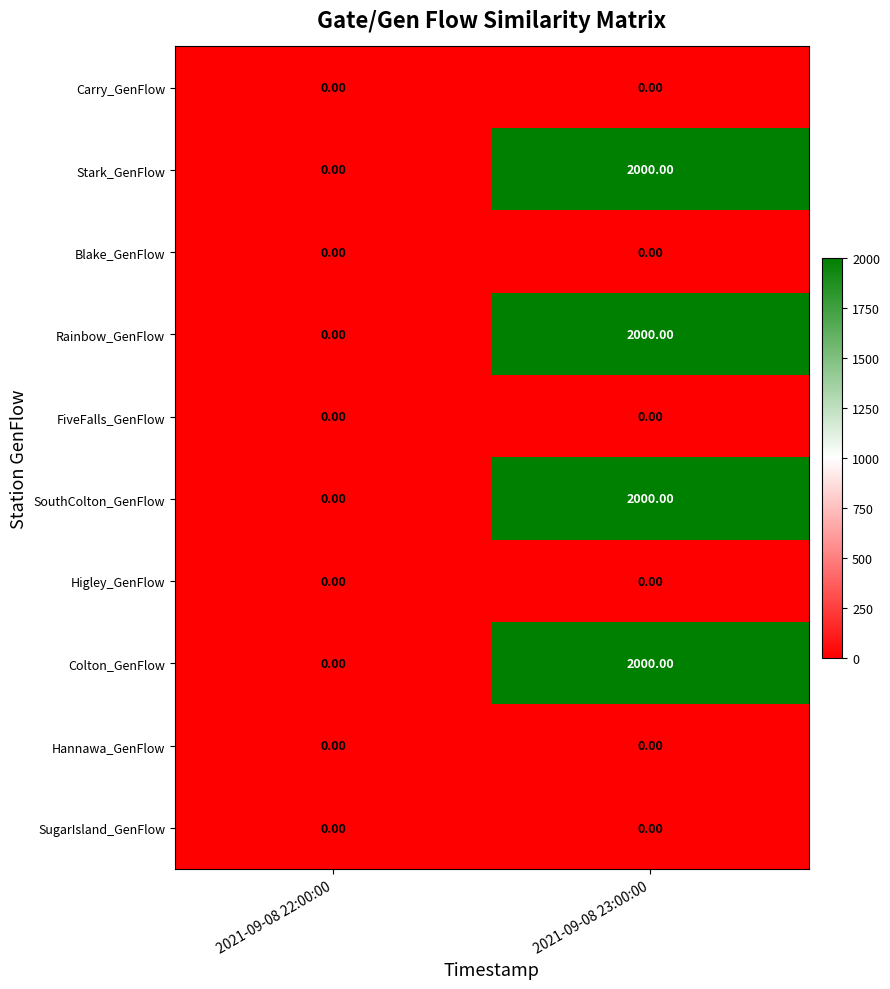

Rank the categories by SouthColton_GenFlow value from lowest to highest.

2021-09-08 22:00:00, 2021-09-08 23:00:00